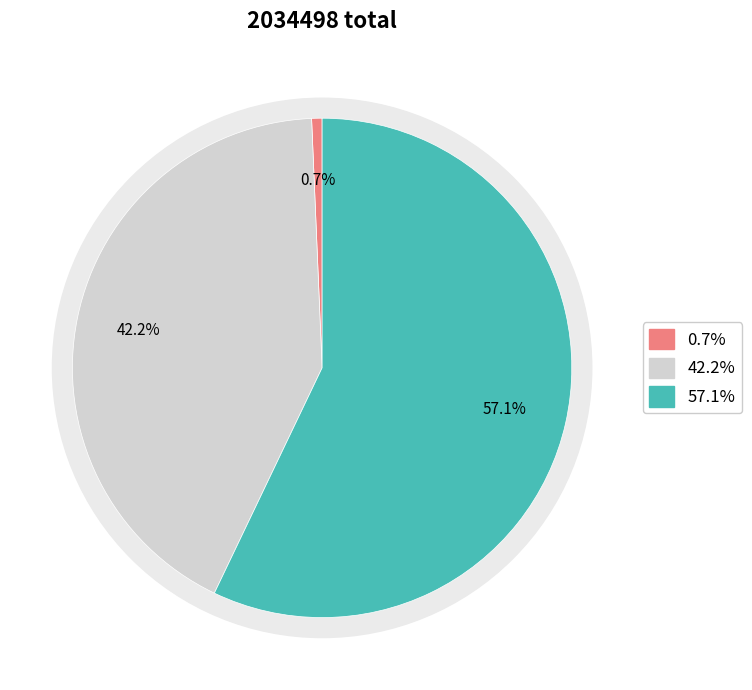

Is it true that 题柳郎中茅山故居 is 11% of the pie?

False